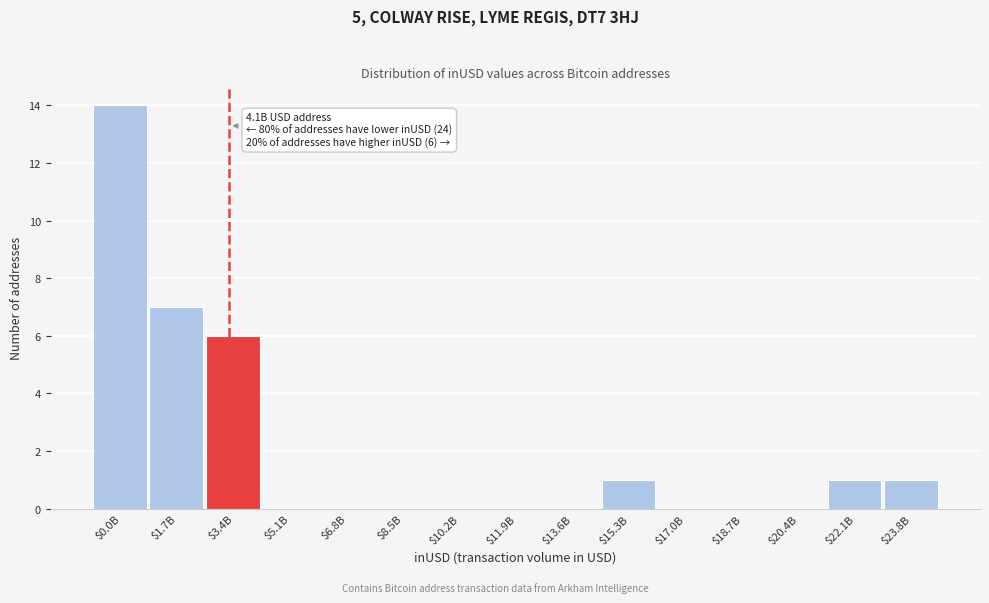

The value at $3.4B is 6. True or false?

True